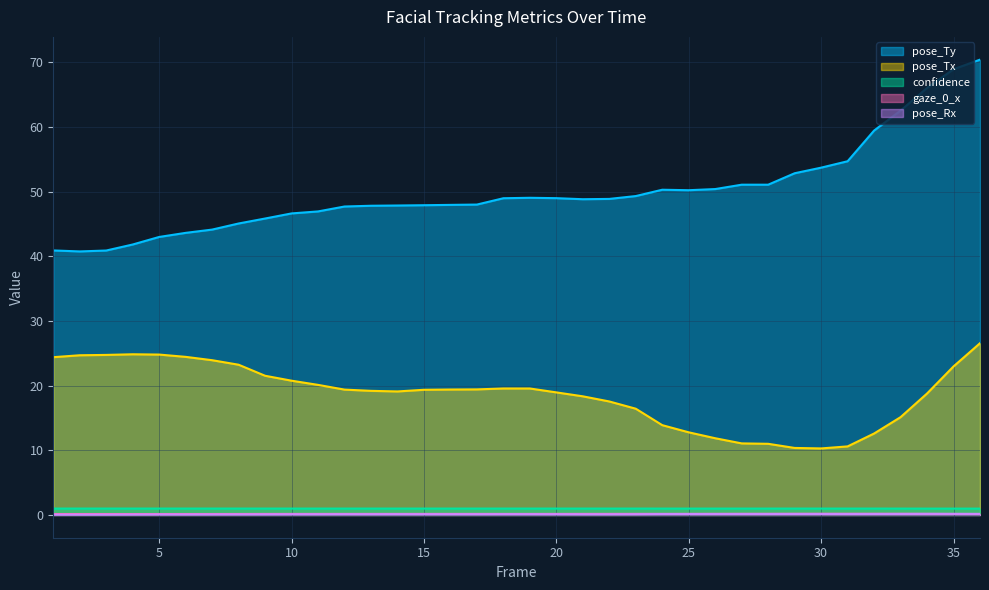

Is the value of pose_Tx at 23 greater than the value of gaze_0_x at 19?

Yes